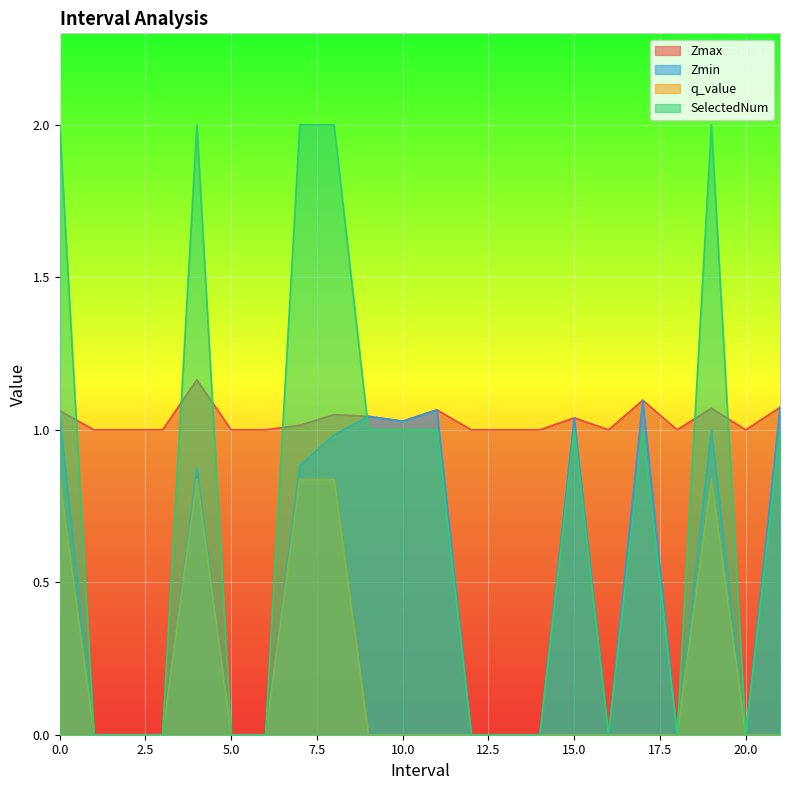

Rank the series by their average value, from highest to lowest.

Zmax, SelectedNum, Zmin, q_value